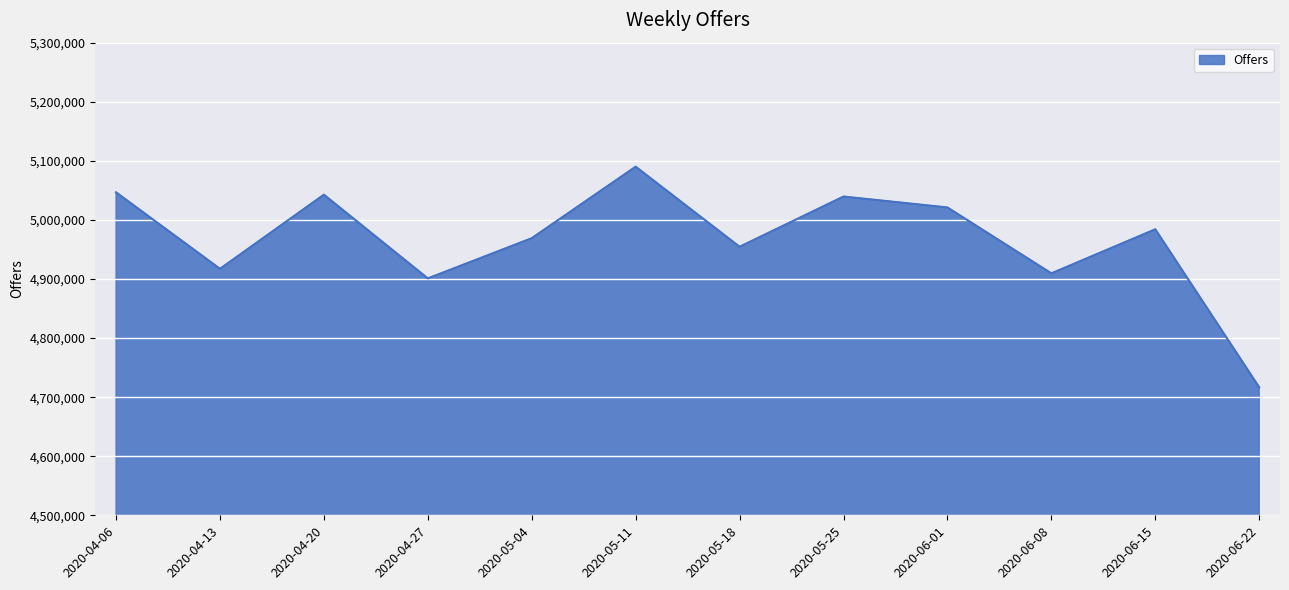

How many series are shown in this chart?

1